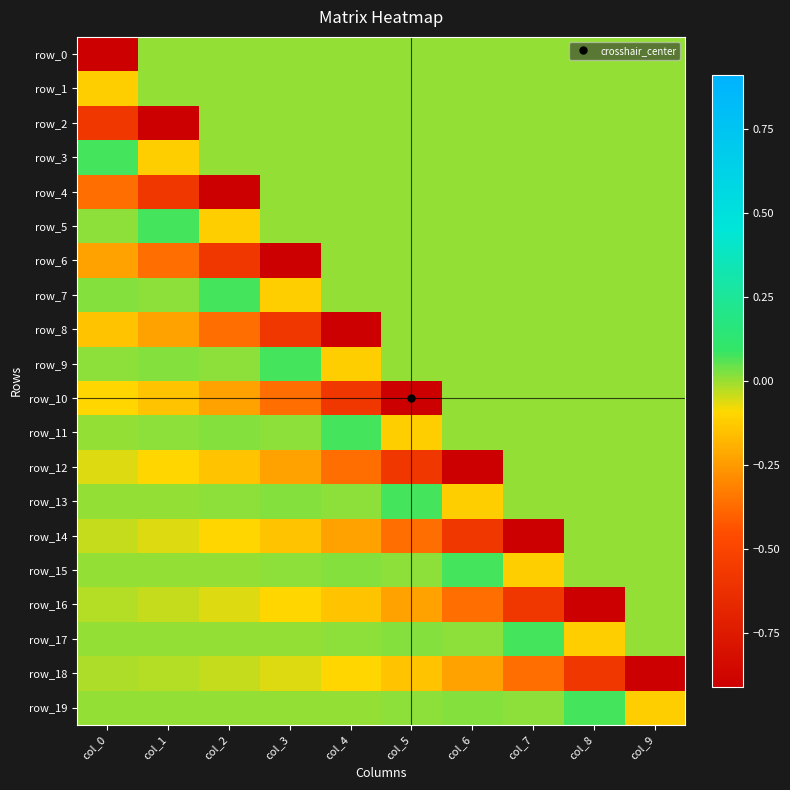

What is the maximum value shown in the chart?

0.1